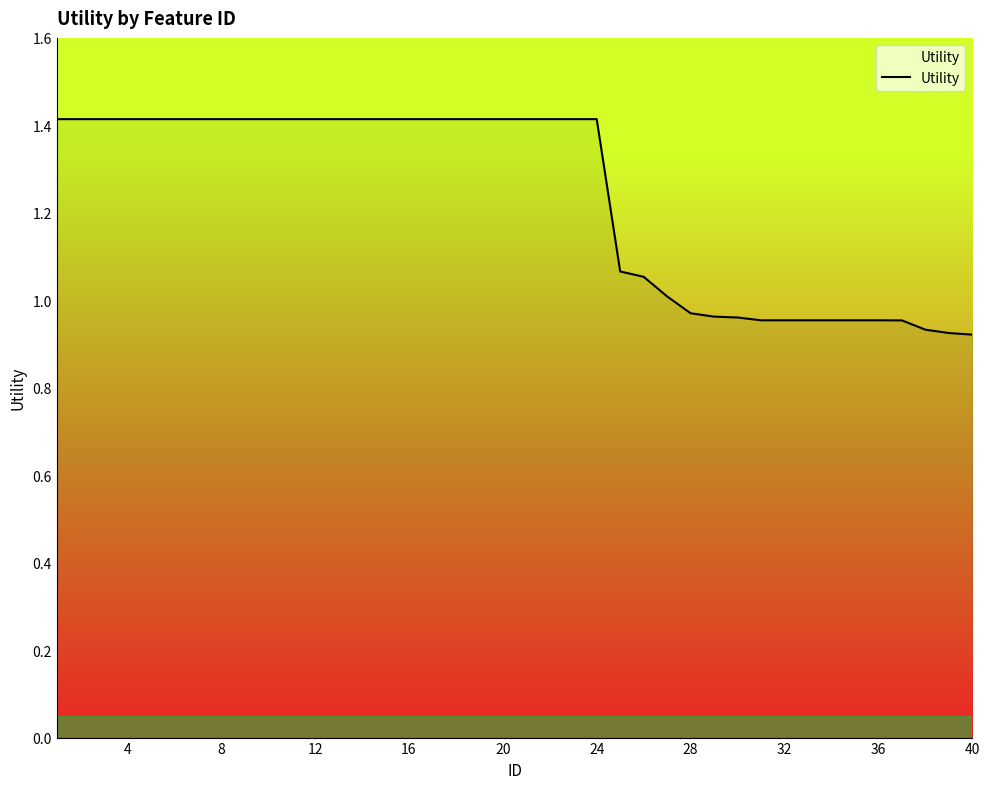

What is the maximum value shown in the chart?

1.4